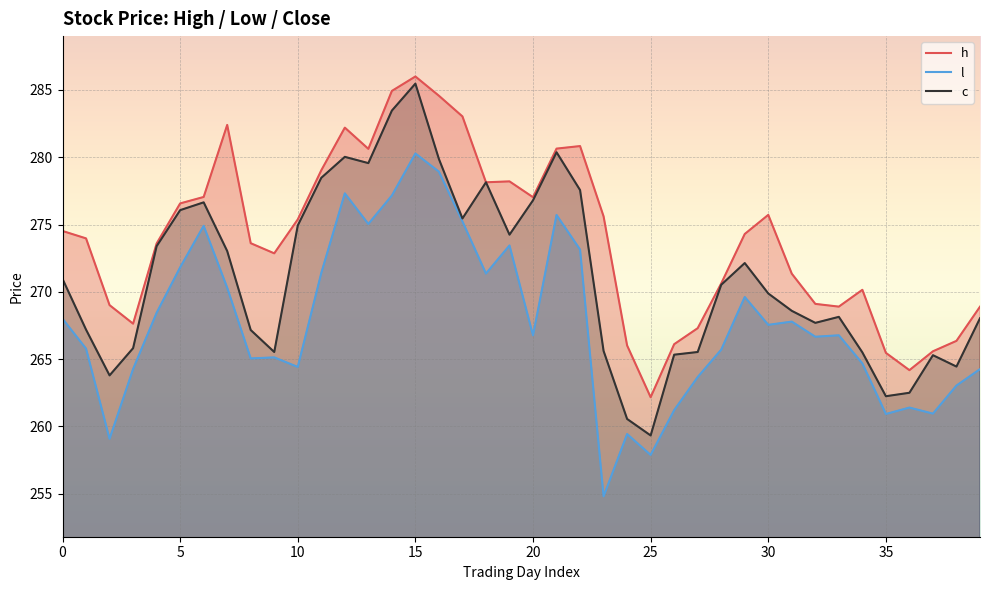

How many lines are shown in the chart?

3